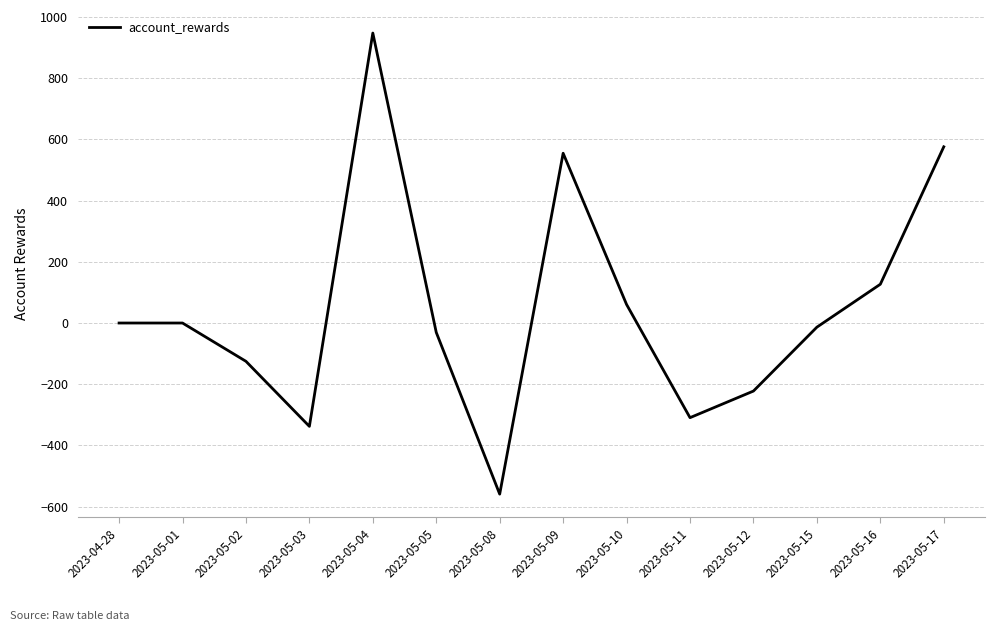

What is the difference between the maximum and second lowest values?

1285.7